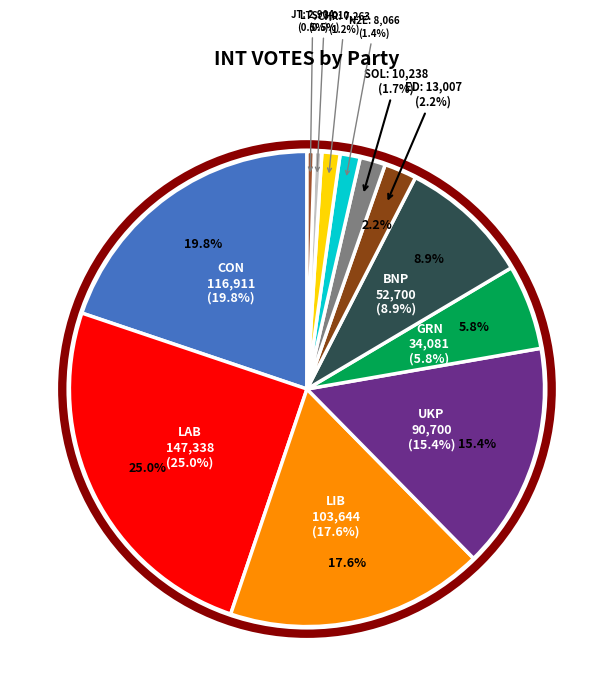

Is it true that SOL is 1% of the pie?

False